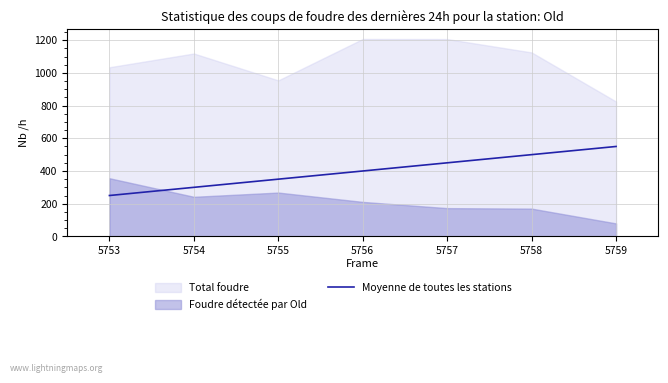

Between 5758 and 5754, which is larger?

5758